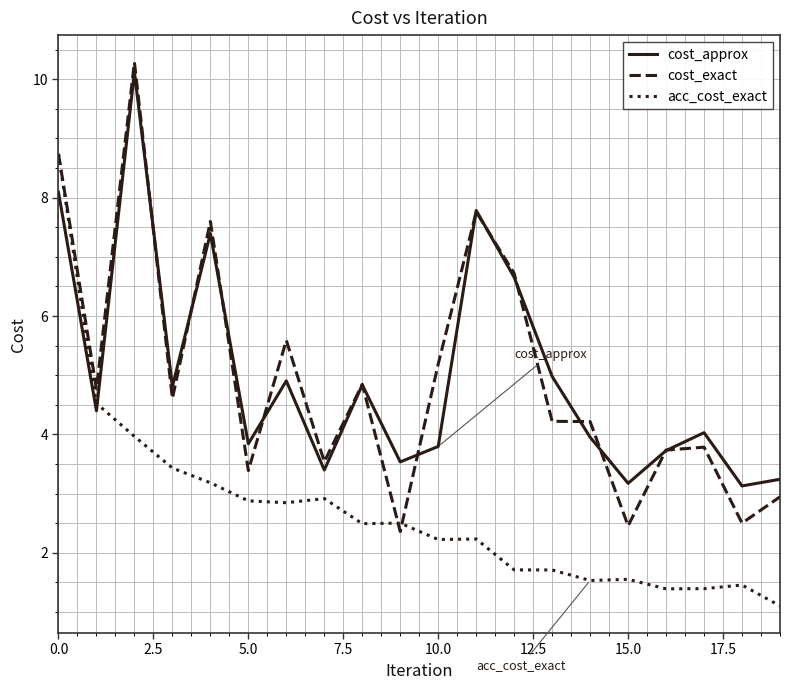

After their last crossing, which series has the higher values: cost_exact or cost_approx?

cost_approx